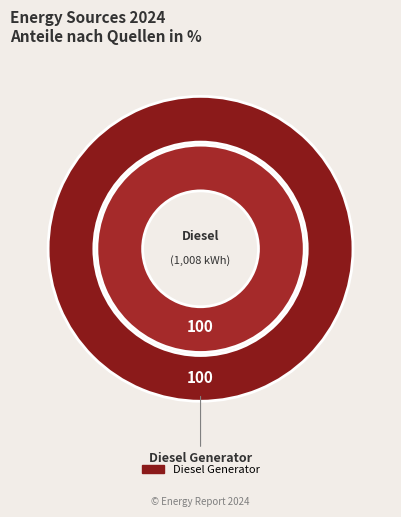

Which slice is the smallest?

Diesel Generator